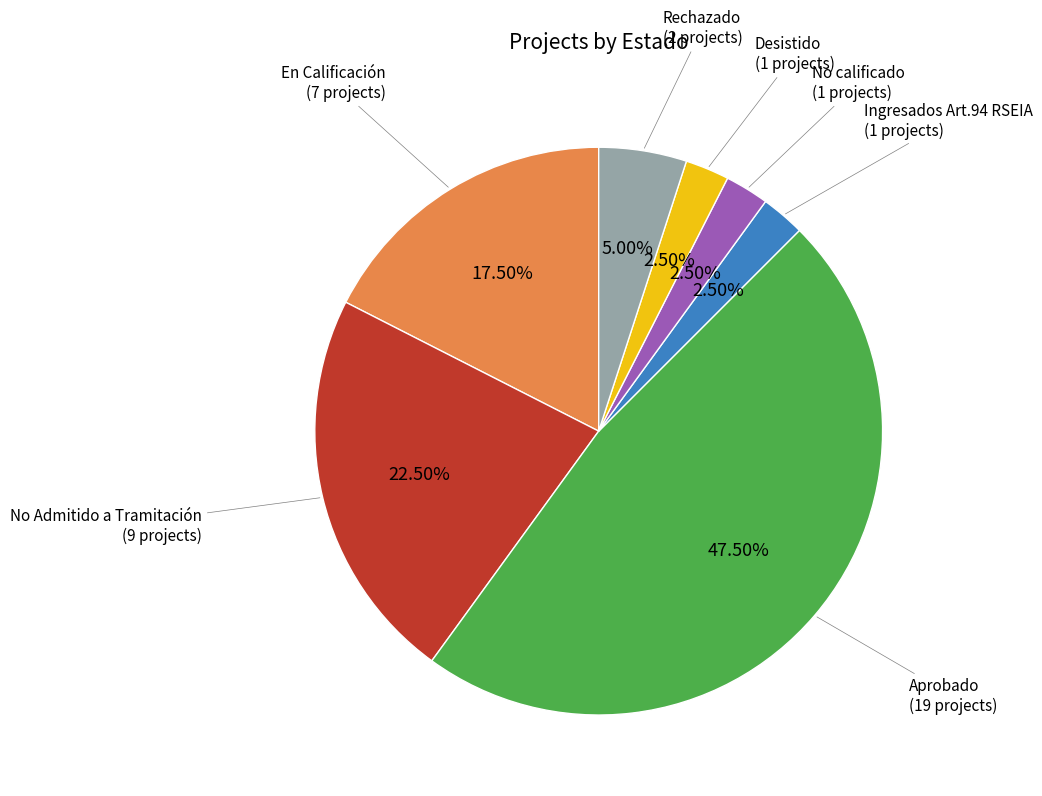

Is the sum of Rechazado and Desistido greater than half?

No